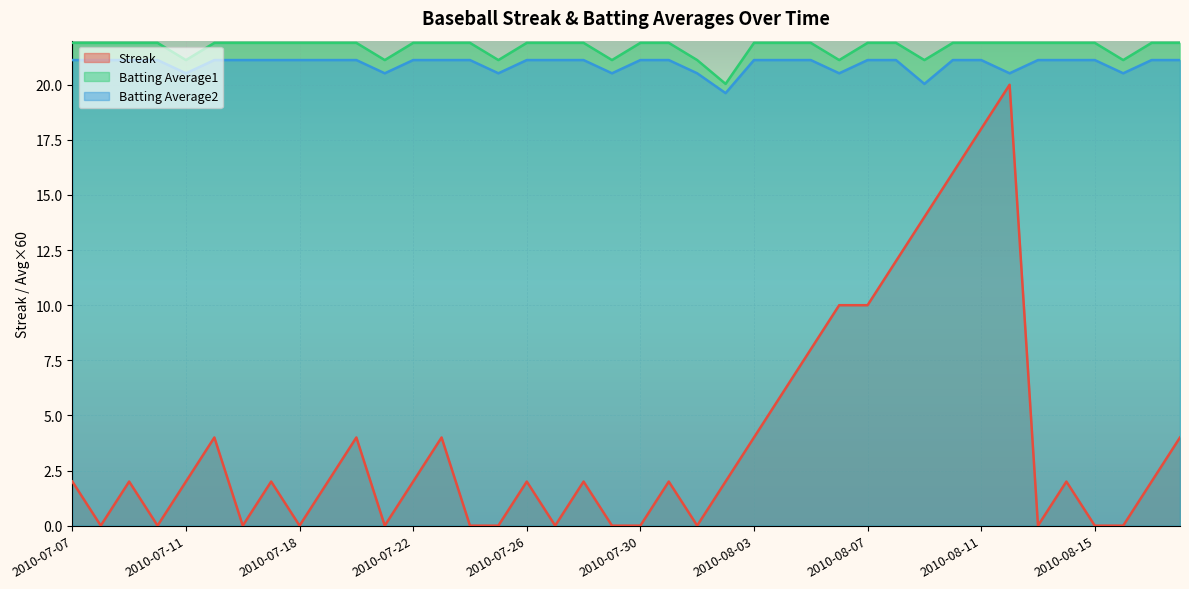

Reading right to left, extract all data points from this chart.

Streak: 2010-08-18=4.0	2010-08-17=2.0	2010-08-16=0.0	2010-08-15=0.0	2010-08-14=2.0	2010-08-13=0.0	2010-08-12=20.0	2010-08-11=18.0	2010-08-10=16.0	2010-08-09=14.0	2010-08-08=12.0	2010-08-07=10.0	2010-08-06=10.0	2010-08-05=8.0	2010-08-04=6.0	2010-08-03=4.0	2010-08-02=2.0	2010-08-01=0.0	2010-07-31=2.0	2010-07-30=0.0	2010-07-29=0.0	2010-07-28=2.0	2010-07-27=0.0	2010-07-26=2.0	2010-07-25=0.0	2010-07-24=0.0	2010-07-23=4.0	2010-07-22=2.0	2010-07-21=0.0	2010-07-20=4.0	2010-07-19=2.0	2010-07-18=0.0	2010-07-17=2.0	2010-07-16=0.0	2010-07-15=4.0	2010-07-11=2.0	2010-07-10=0.0	2010-07-09=2.0	2010-07-08=0.0	2010-07-07=2.0
Batting Average2: 2010-08-18=21.1	2010-08-17=21.1	2010-08-16=20.5	2010-08-15=21.1	2010-08-14=21.1	2010-08-13=21.1	2010-08-12=20.5	2010-08-11=21.1	2010-08-10=21.1	2010-08-09=20.0	2010-08-08=21.1	2010-08-07=21.1	2010-08-06=20.5	2010-08-05=21.1	2010-08-04=21.1	2010-08-03=21.1	2010-08-02=19.6	2010-08-01=20.5	2010-07-31=21.1	2010-07-30=21.1	2010-07-29=20.5	2010-07-28=21.1	2010-07-27=21.1	2010-07-26=21.1	2010-07-25=20.5	2010-07-24=21.1	2010-07-23=21.1	2010-07-22=21.1	2010-07-21=20.5	2010-07-20=21.1	2010-07-19=21.1	2010-07-18=21.1	2010-07-17=21.1	2010-07-16=21.1	2010-07-15=21.1	2010-07-11=20.5	2010-07-10=21.1	2010-07-09=21.1	2010-07-08=21.1	2010-07-07=21.1
Batting Average1: 2010-08-18=21.9	2010-08-17=21.9	2010-08-16=21.1	2010-08-15=21.9	2010-08-14=21.9	2010-08-13=21.9	2010-08-12=21.9	2010-08-11=21.9	2010-08-10=21.9	2010-08-09=21.1	2010-08-08=21.9	2010-08-07=21.9	2010-08-06=21.1	2010-08-05=21.9	2010-08-04=21.9	2010-08-03=21.9	2010-08-02=20.0	2010-08-01=21.1	2010-07-31=21.9	2010-07-30=21.9	2010-07-29=21.1	2010-07-28=21.9	2010-07-27=21.9	2010-07-26=21.9	2010-07-25=21.1	2010-07-24=21.9	2010-07-23=21.9	2010-07-22=21.9	2010-07-21=21.1	2010-07-20=21.9	2010-07-19=21.9	2010-07-18=21.9	2010-07-17=21.9	2010-07-16=21.9	2010-07-15=21.9	2010-07-11=21.1	2010-07-10=21.9	2010-07-09=21.9	2010-07-08=21.9	2010-07-07=21.9